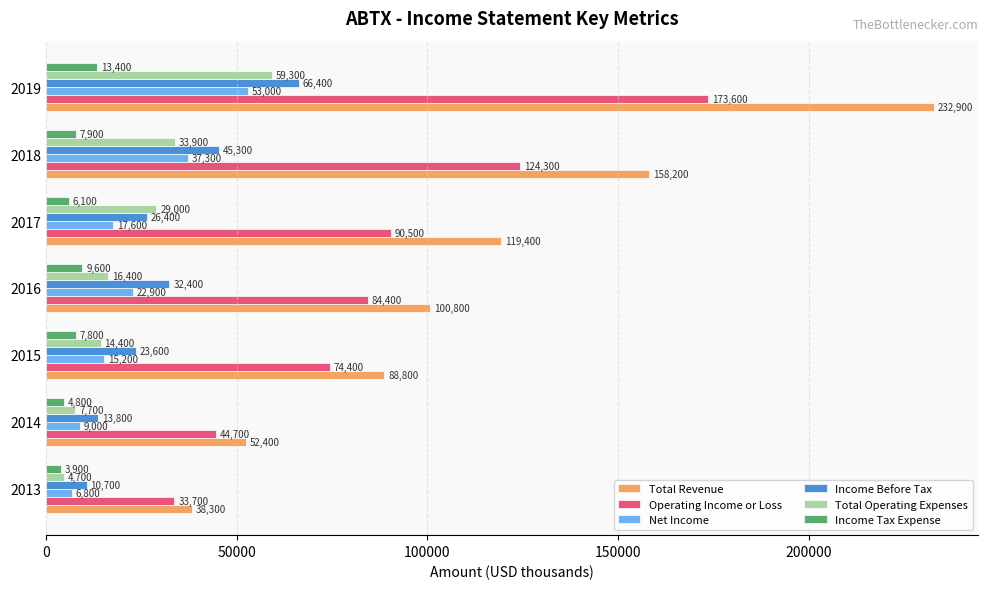

Rank the categories by Income Tax Expense value from highest to lowest.

2019, 2016, 2018, 2015, 2017, 2014, 2013